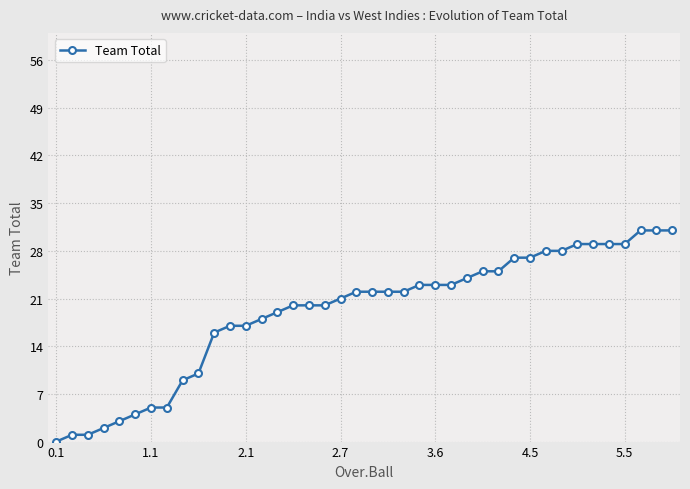

Reading left to right, extract all data points from this chart.

0	1	1	2	3	4	5	5	9	10	16	17	17	18	19	20	20	20	21	22	22	22	22	23	23	23	24	25	25	27	27	28	28	29	29	29	29	31	31	31